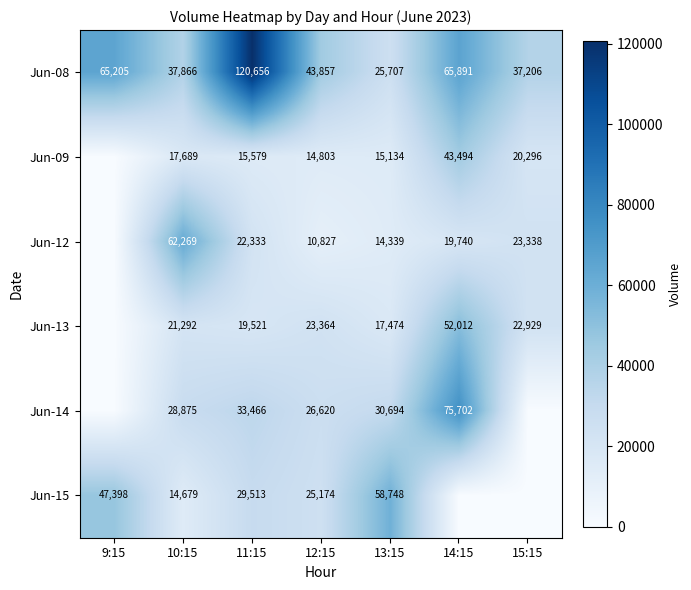

What is the total value across all series at 13:15?

162096